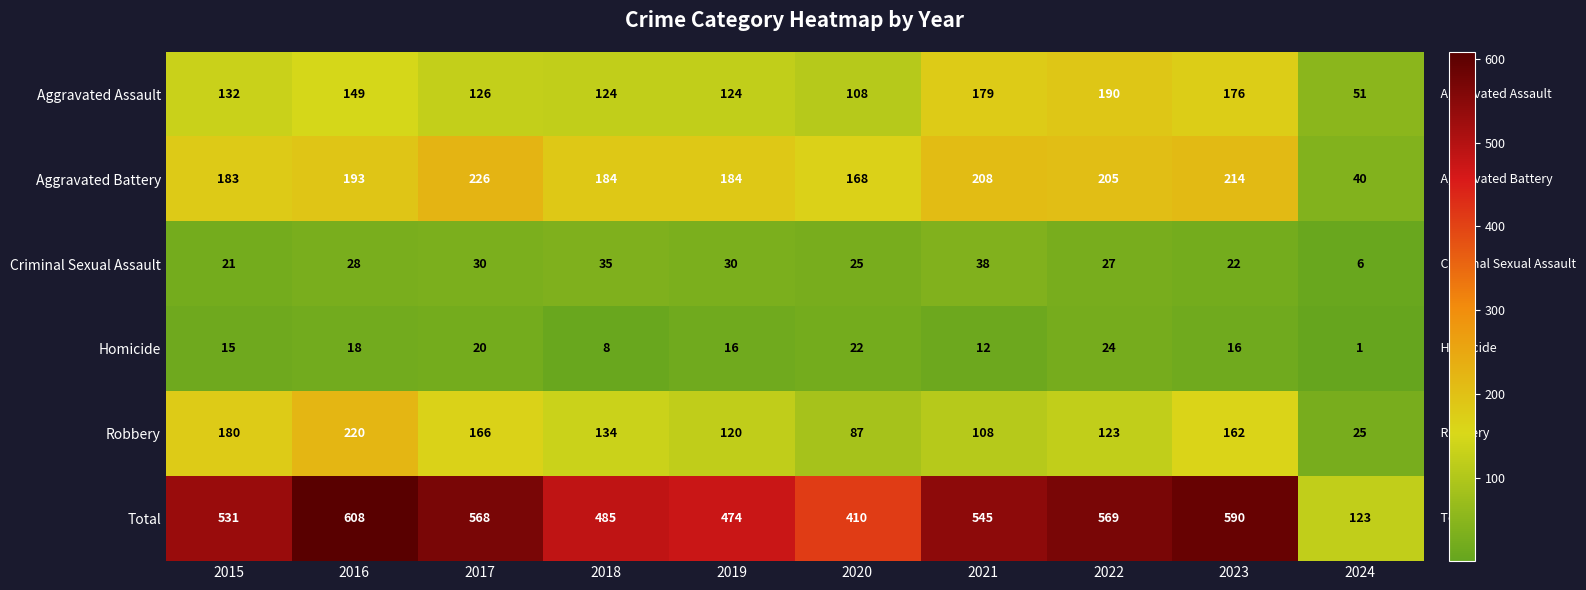

What is the sum of all Homicide values?

152